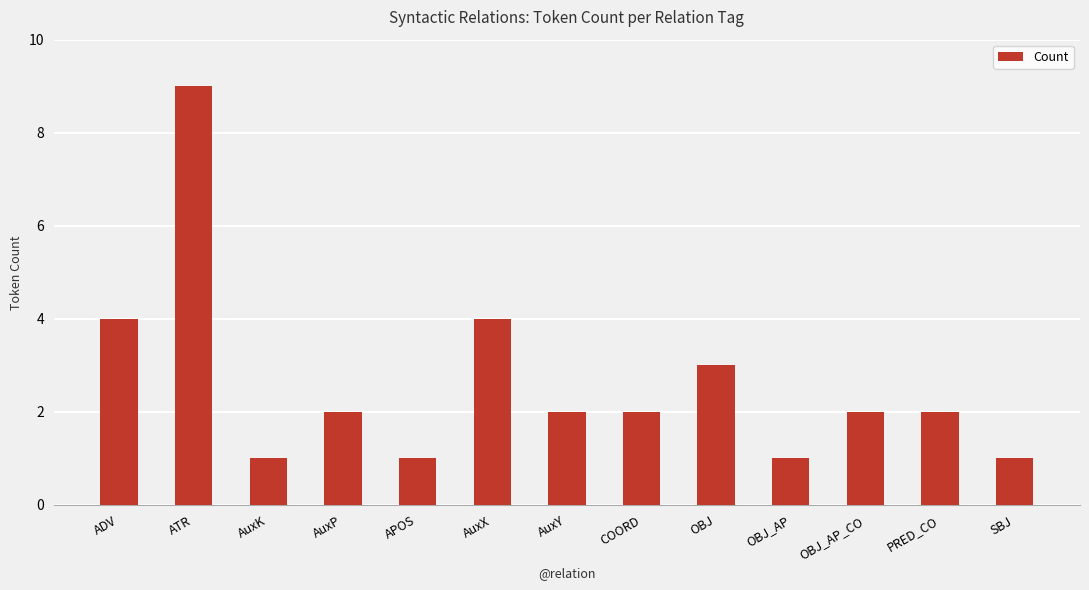

What is the sum of all values?

34